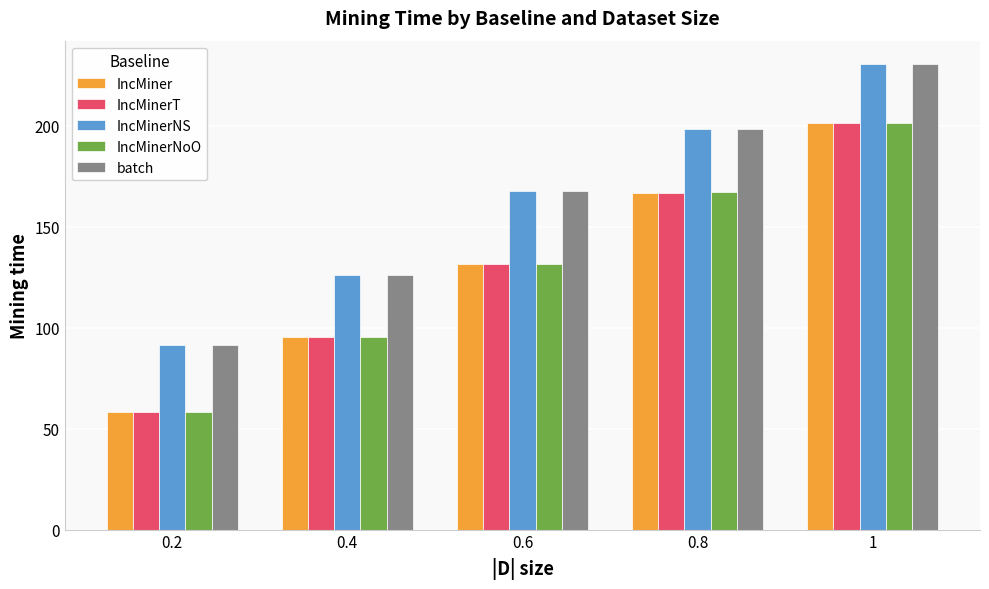

Which series has the widest spread of values?

IncMinerNoO